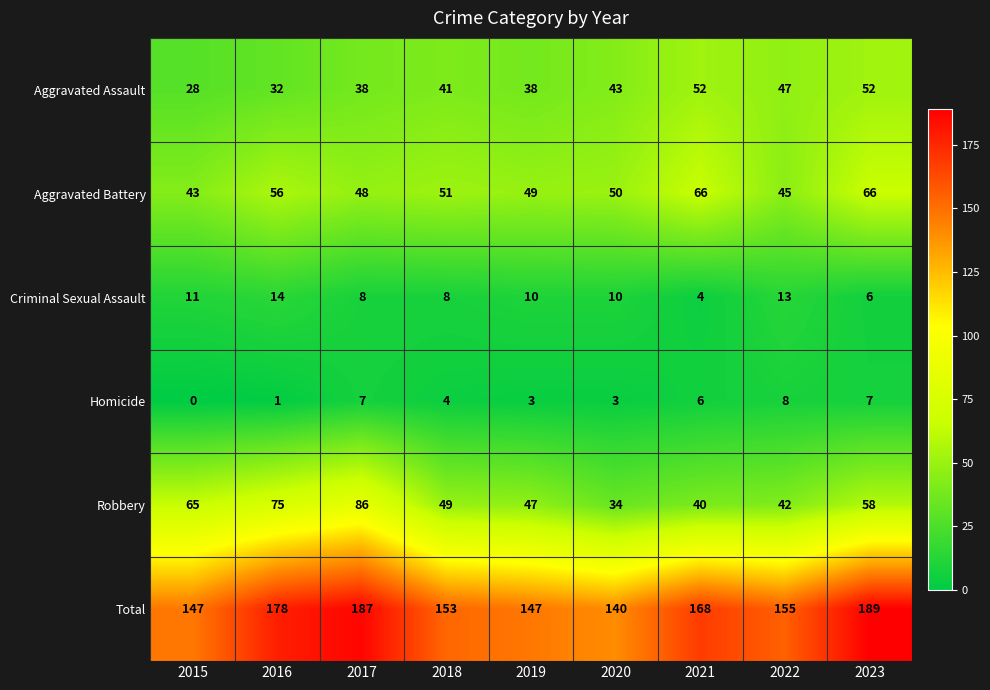

Is it true that Homicide equals 1 at 2016?

True